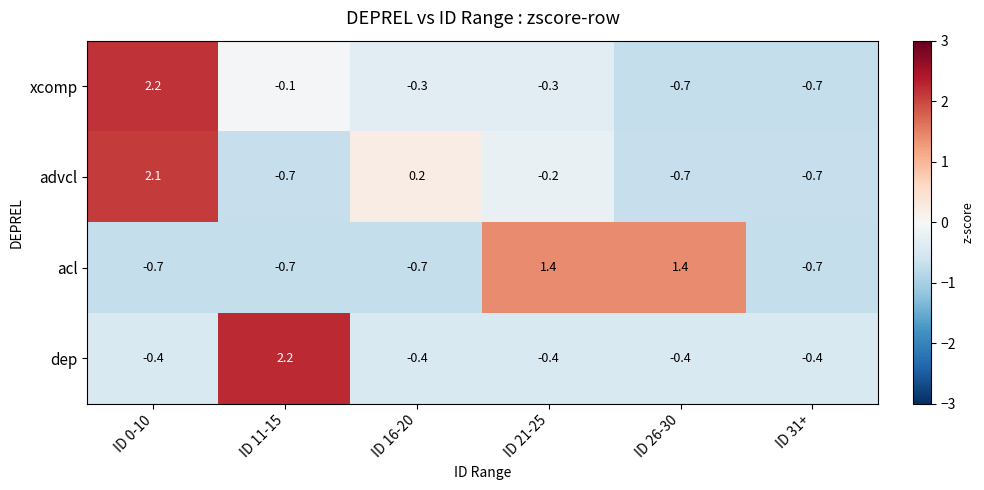

At which category is the sum across all series the highest?

ID 0-10